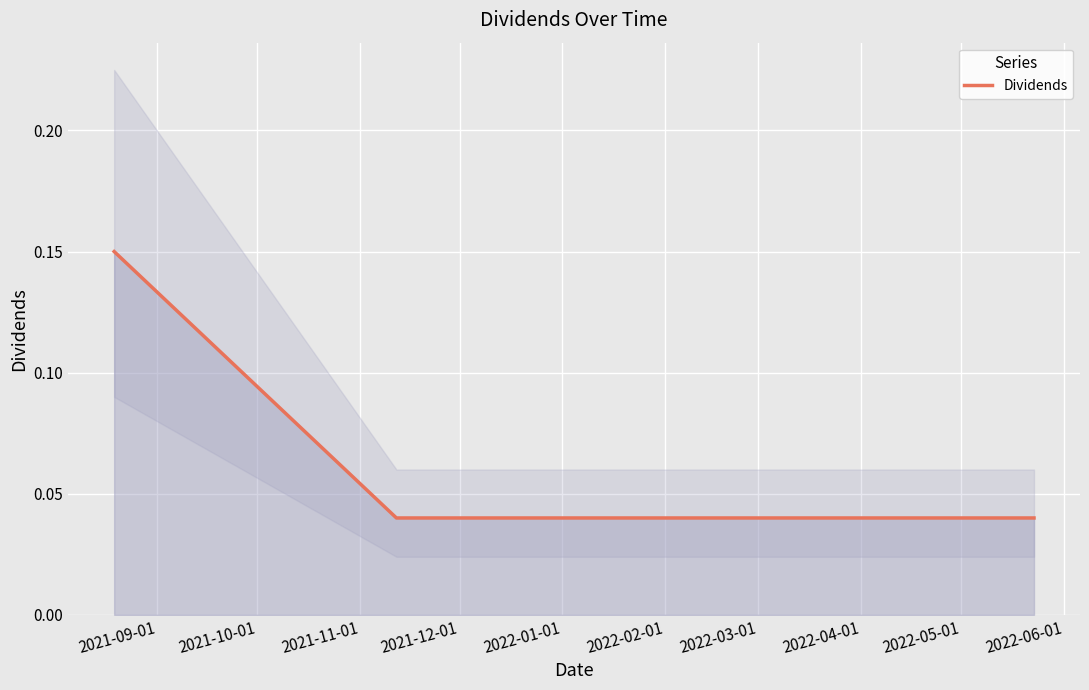

True or false: Dividends has more than 1 interior local peaks.

False